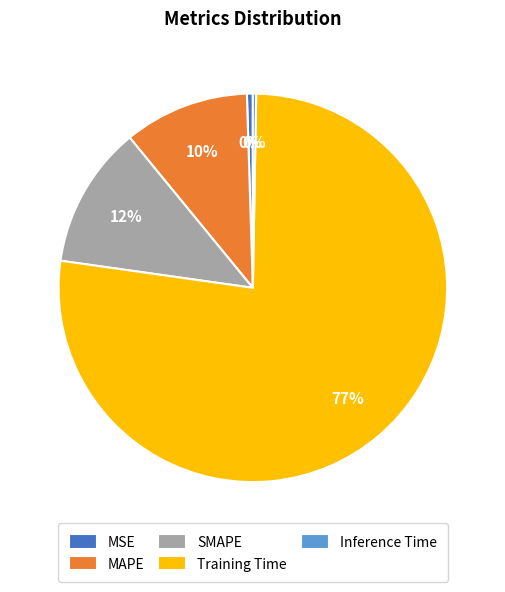

To the nearest percent, what portion does MAPE represent?

10%